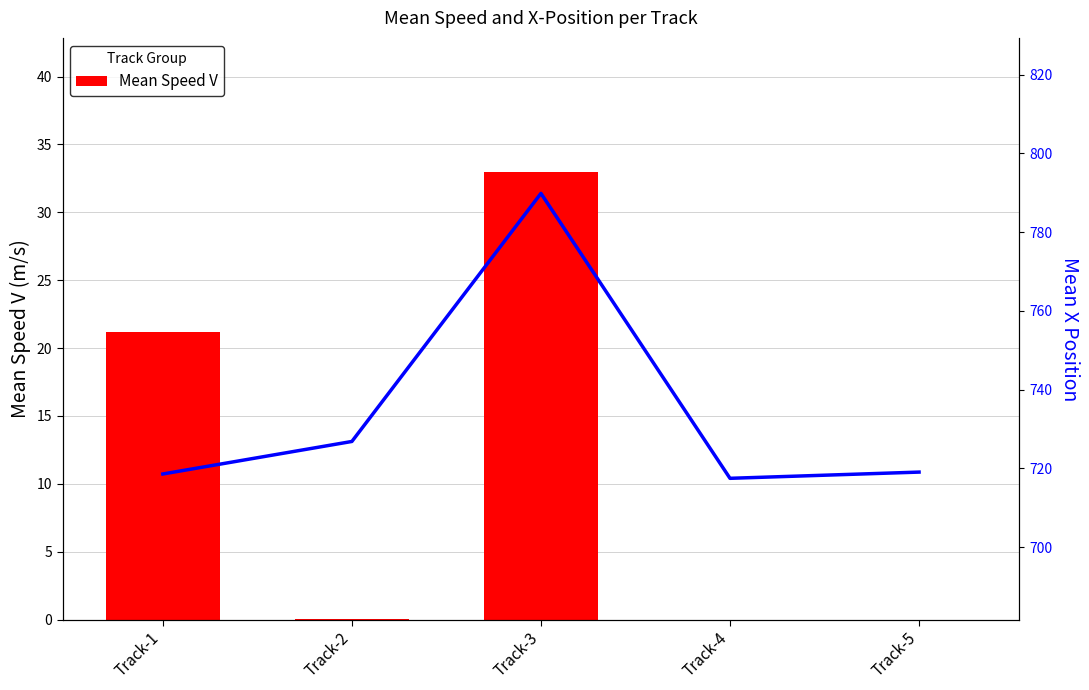

Count the number of data series in this chart.

2